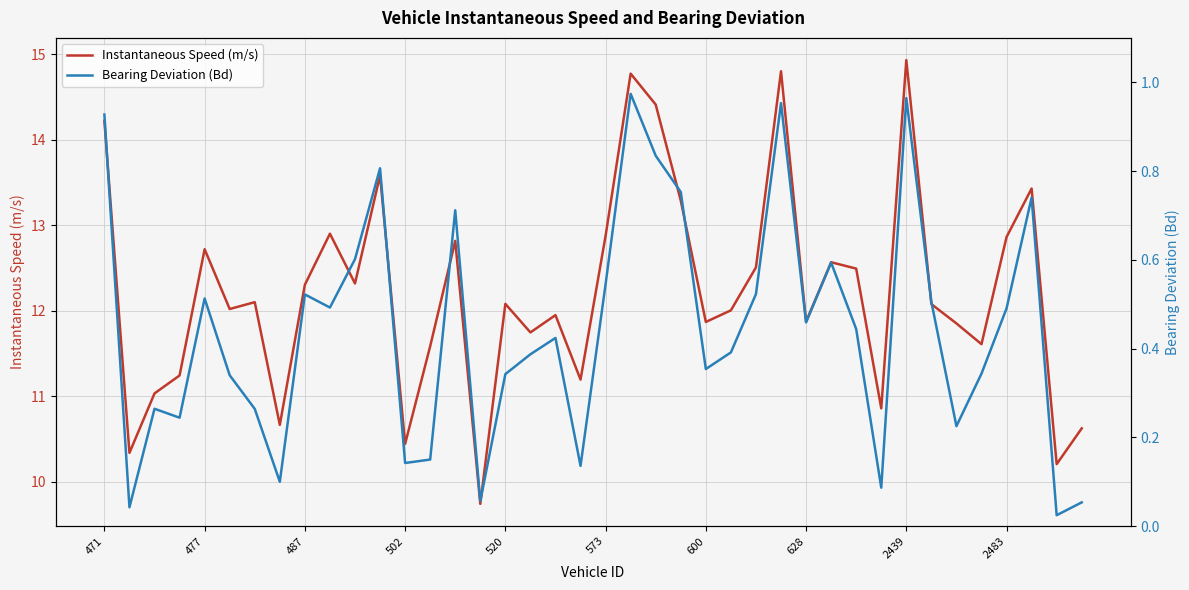

Rank the series by their maximum value, from highest to lowest.

Instantaneous Speed (m/s), Bearing Deviation (Bd)